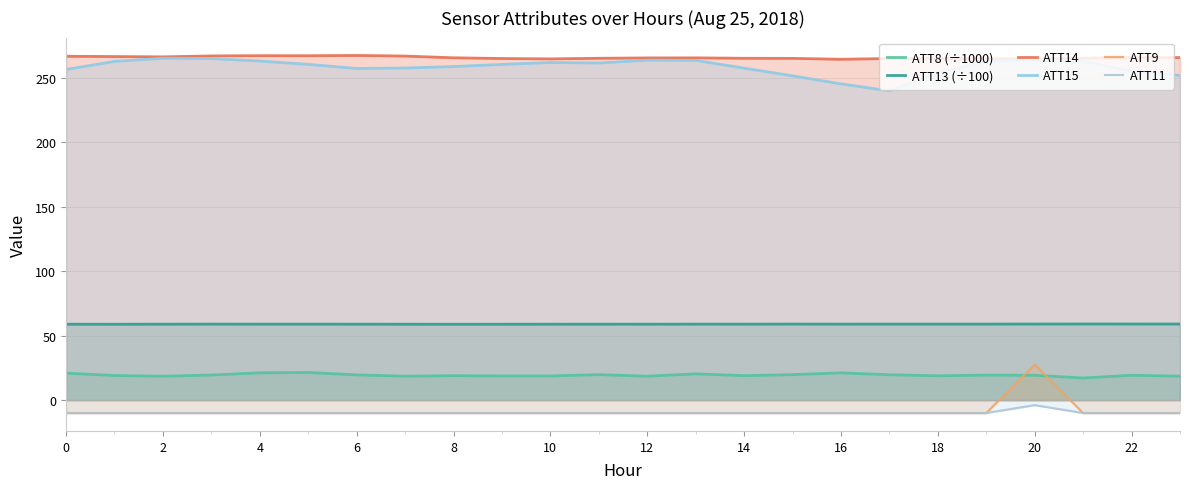

True or false: ATT15 and ATT13 (÷100) intersect in this chart.

False